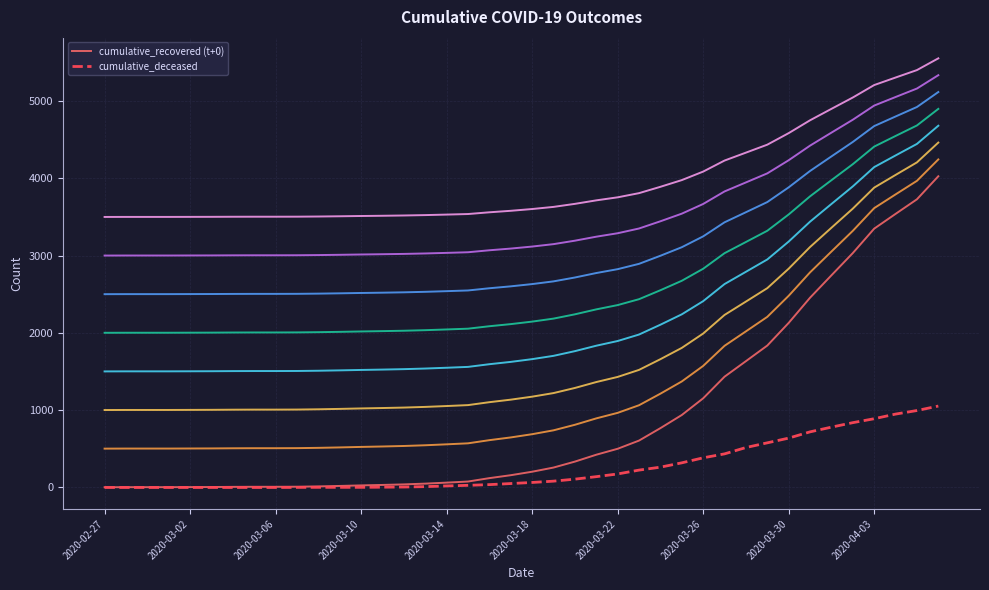

True or false: cumulative_deceased has a value of 317 at 2020-03-30.

False